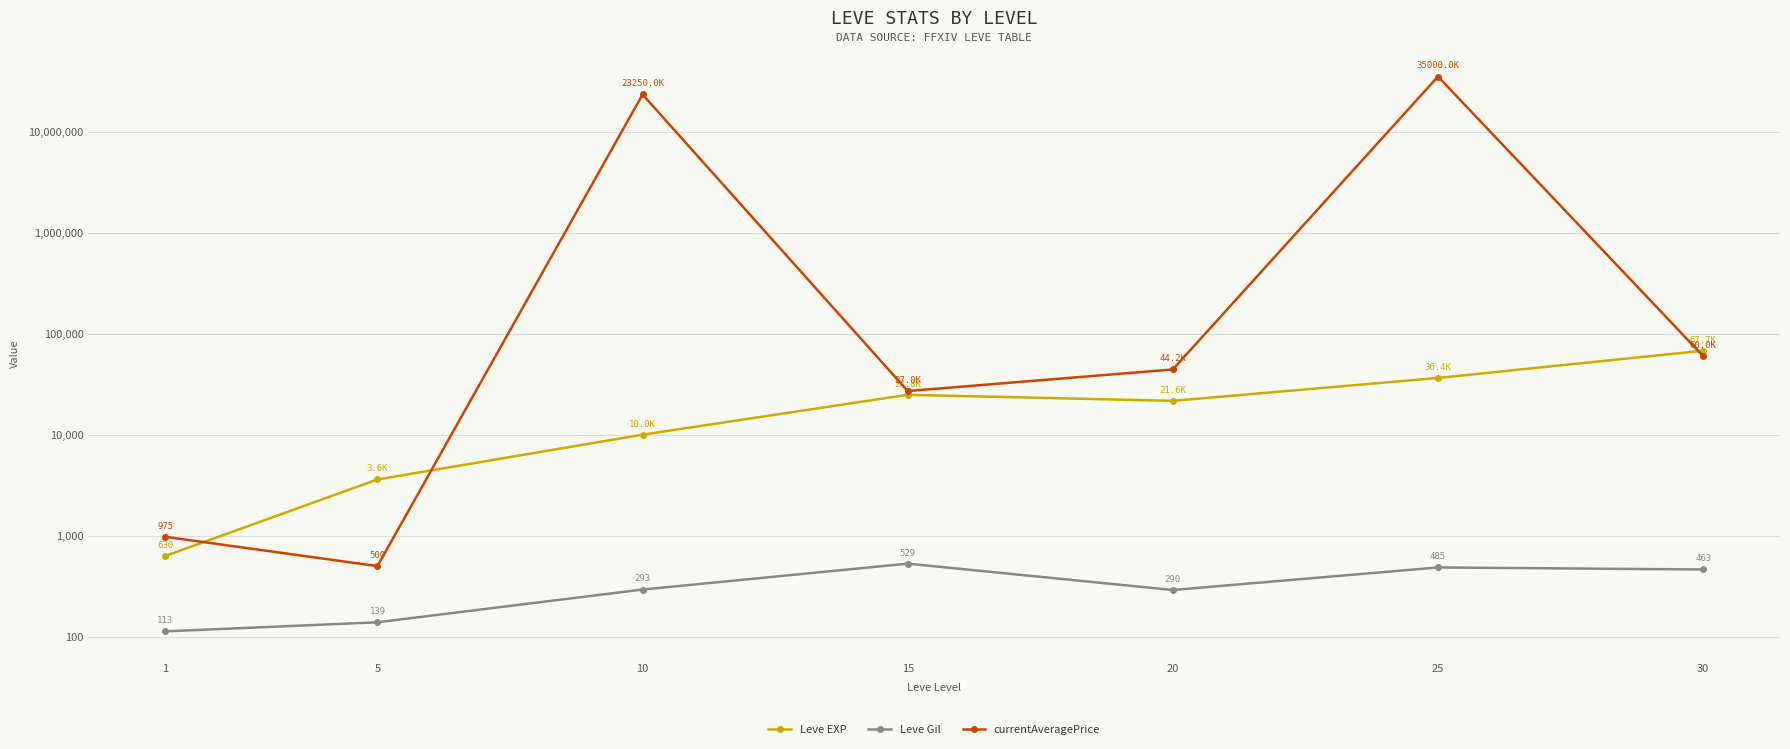

Which series changed the most between 15 and 30?

Leve EXP